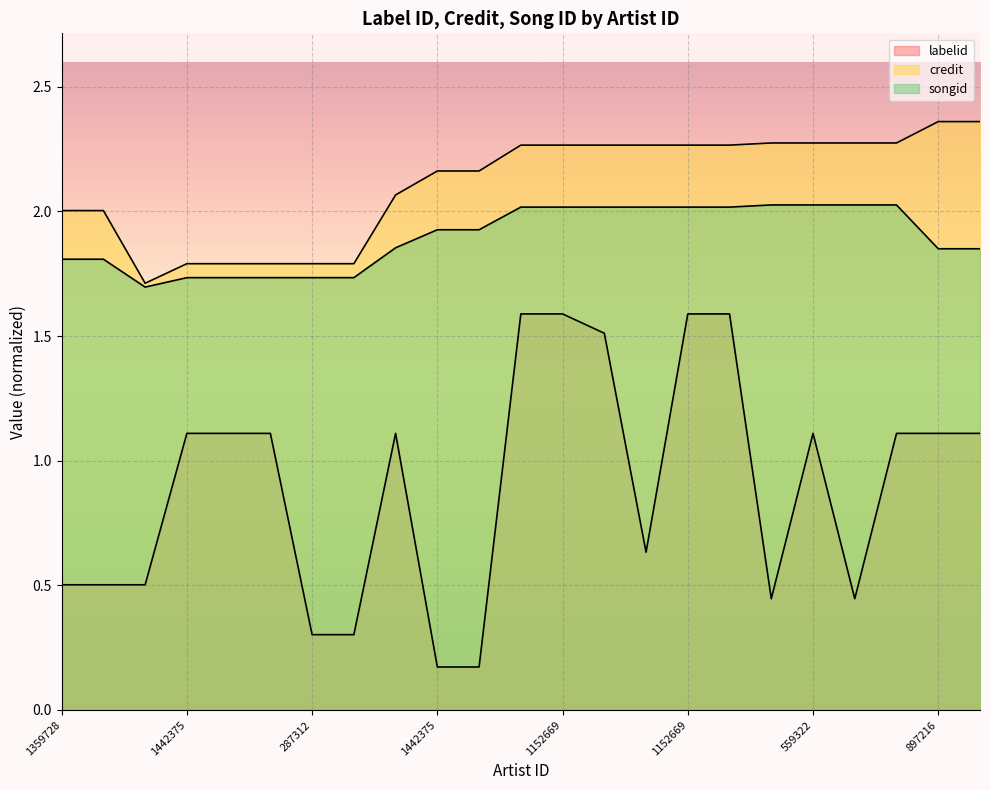

What is the sum of all songid values?

43.6